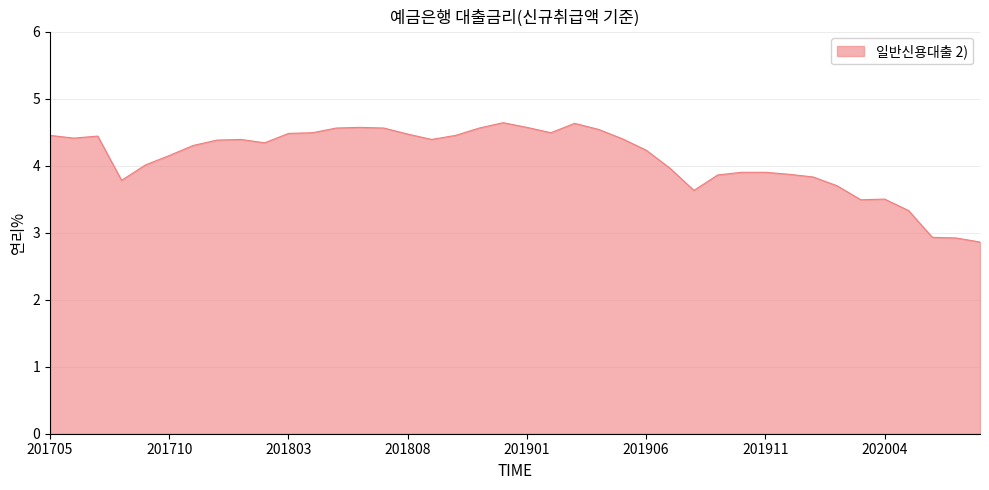

What is the maximum value shown in the chart?

4.6